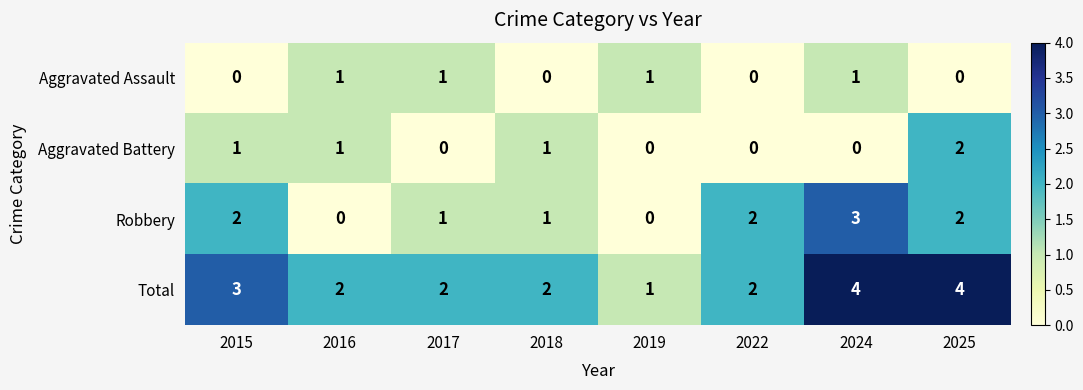

What is the sum of the Aggravated Battery values at 2018 and 2025?

3